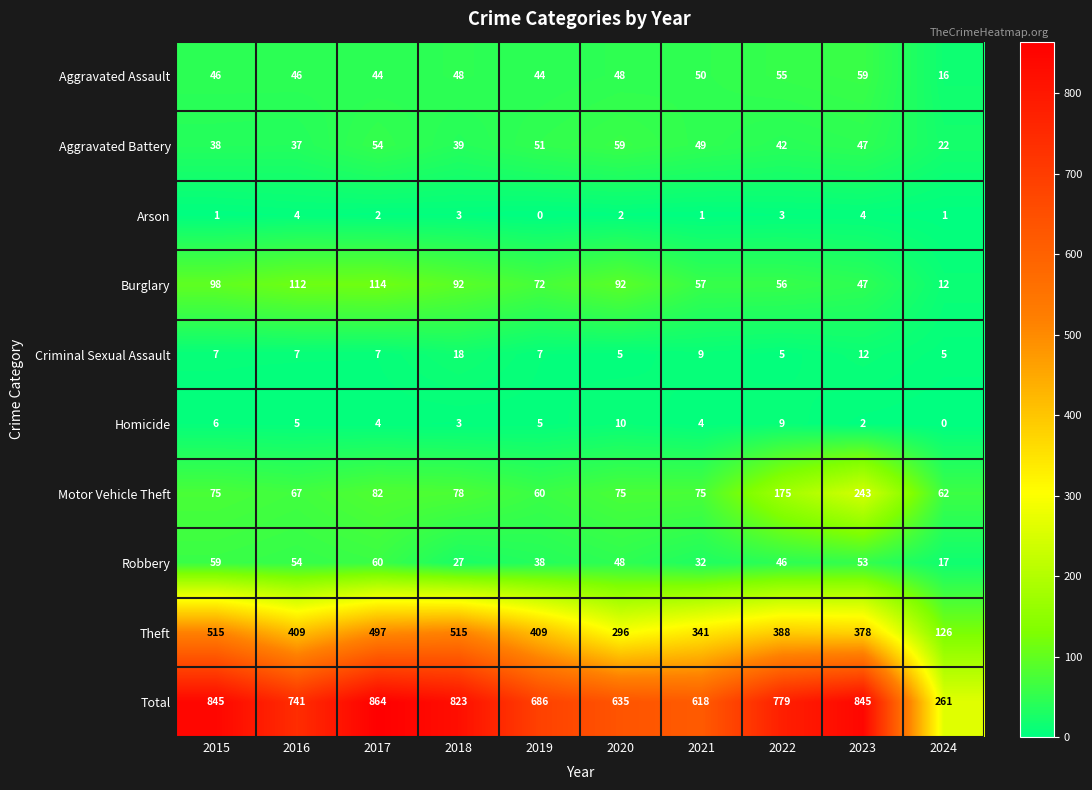

Rank the categories by Robbery value from highest to lowest.

2017, 2015, 2016, 2023, 2020, 2022, 2019, 2021, 2018, 2024